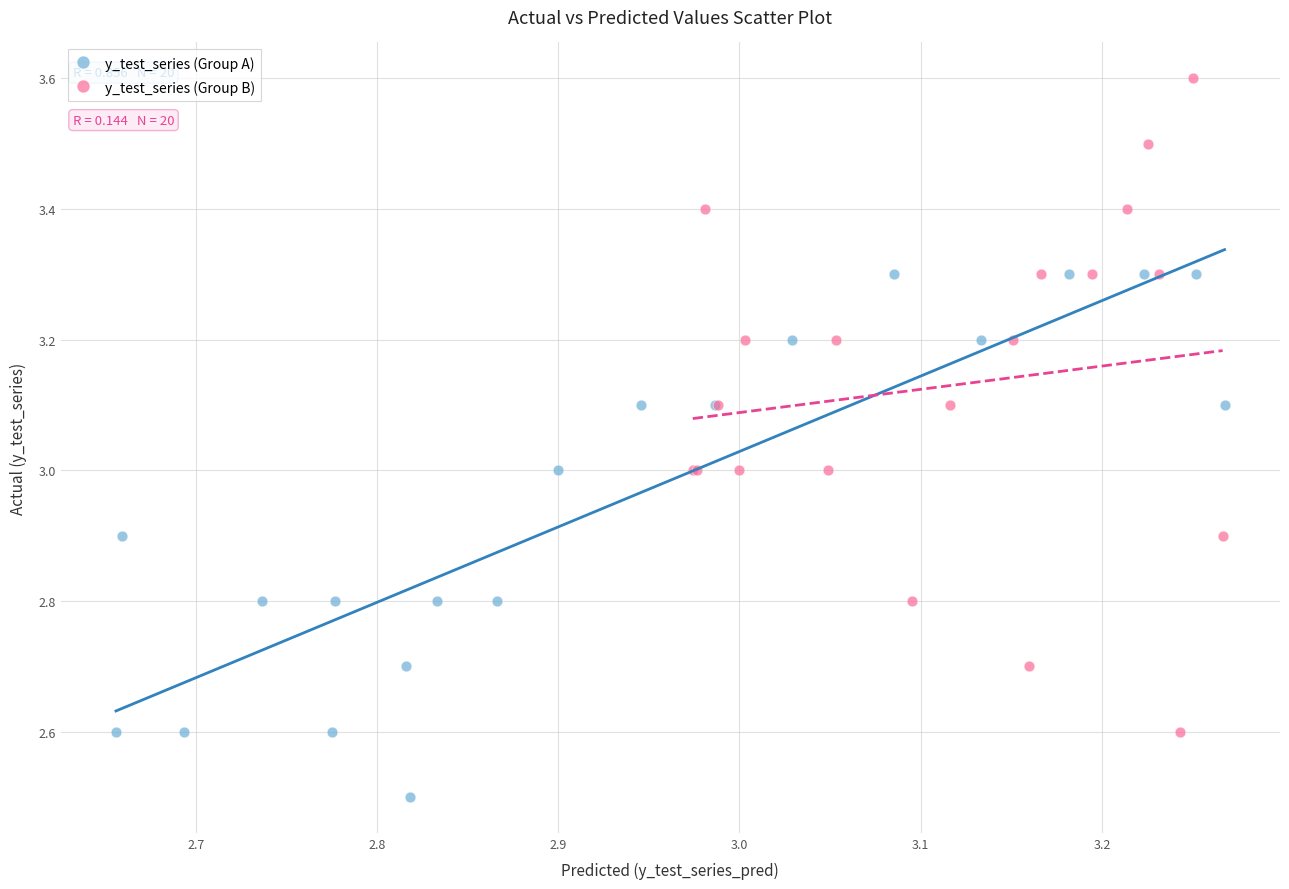

Which series has the widest spread of Y values?

y_test_series (Group B)